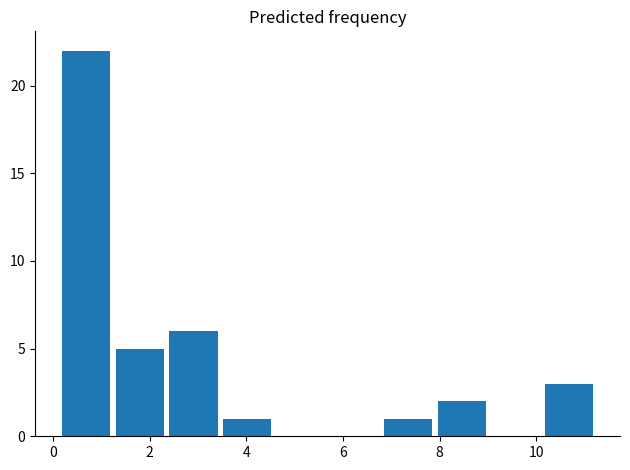

Over which range of the x-axis is the bar tallest?

0.2 to 1.2